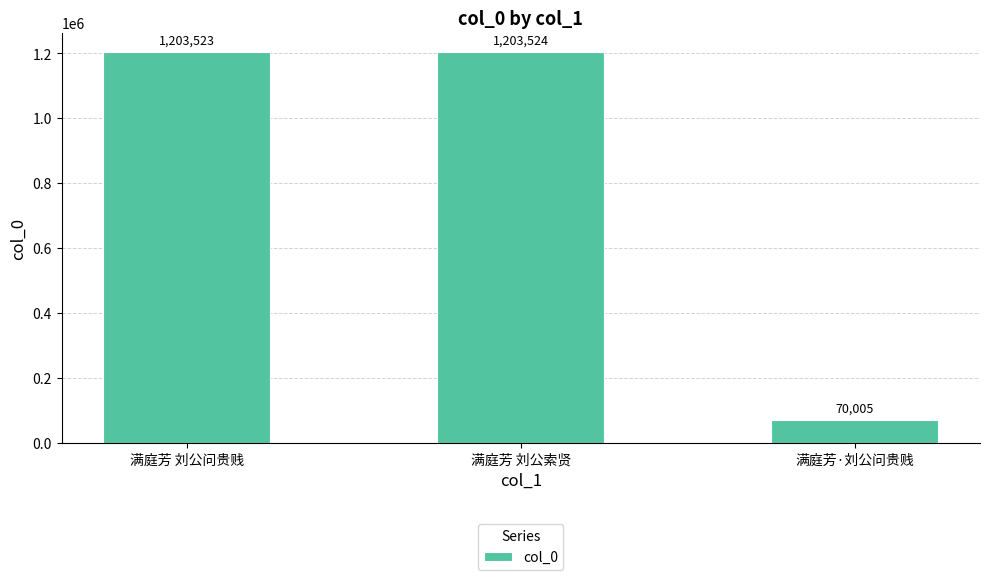

Rank the categories by value from highest to lowest.

满庭芳 刘公索贤, 满庭芳 刘公问贵贱, 满庭芳·刘公问贵贱